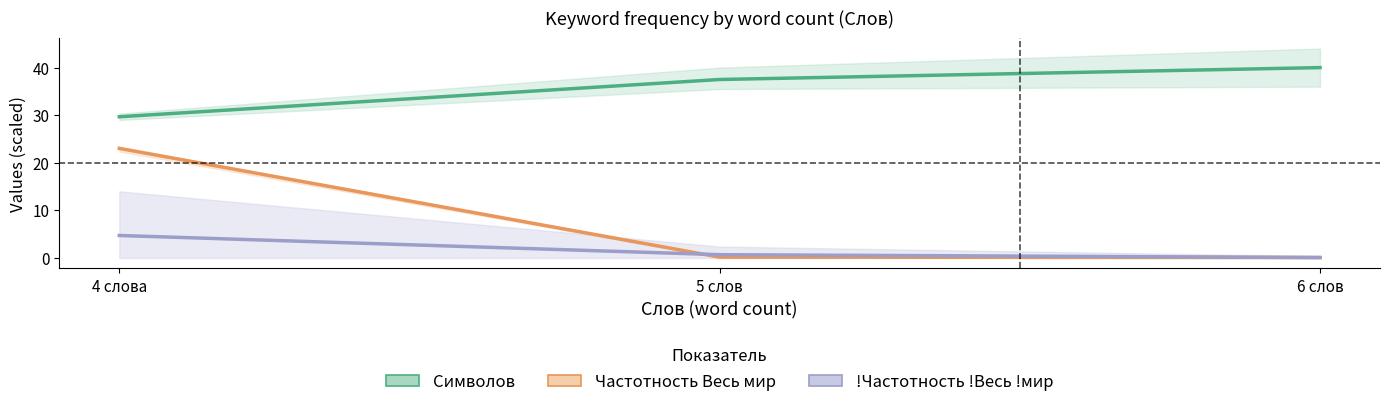

The value of !Частотность !Весь !мир (×5) at 5 слов is 0.7. True or false?

True